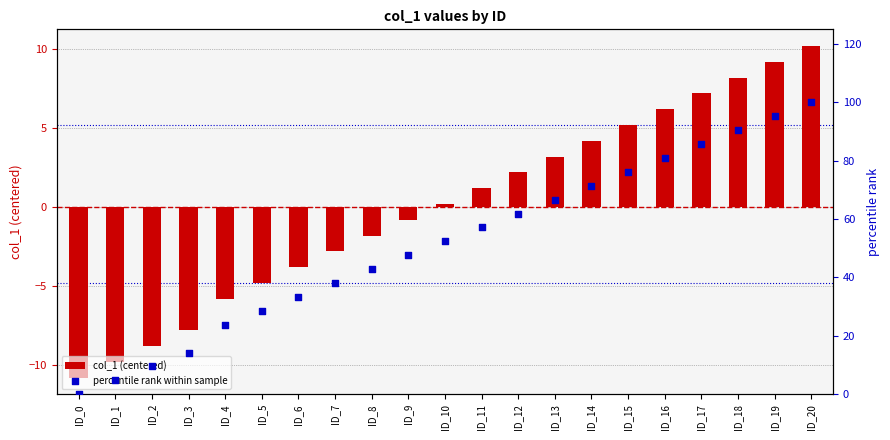

Which series has the largest total across all categories?

percentile rank within sample